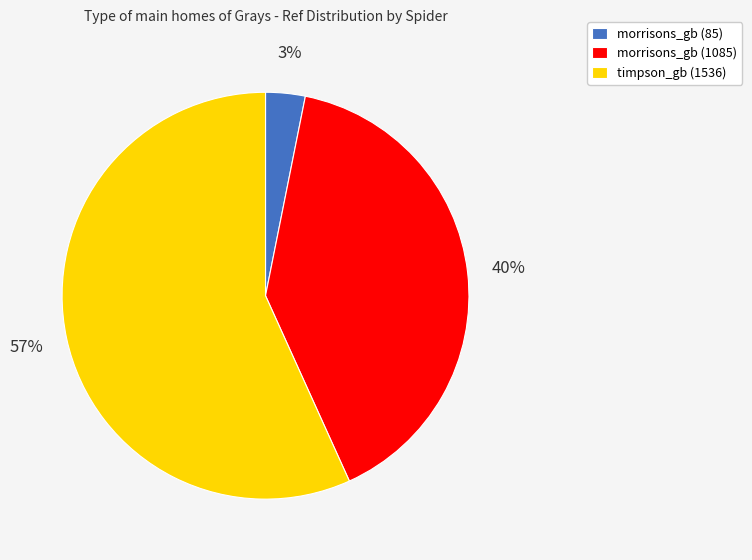

Rank the categories by value from highest to lowest.

timpson_gb (1536), morrisons_gb (1085), morrisons_gb (85)